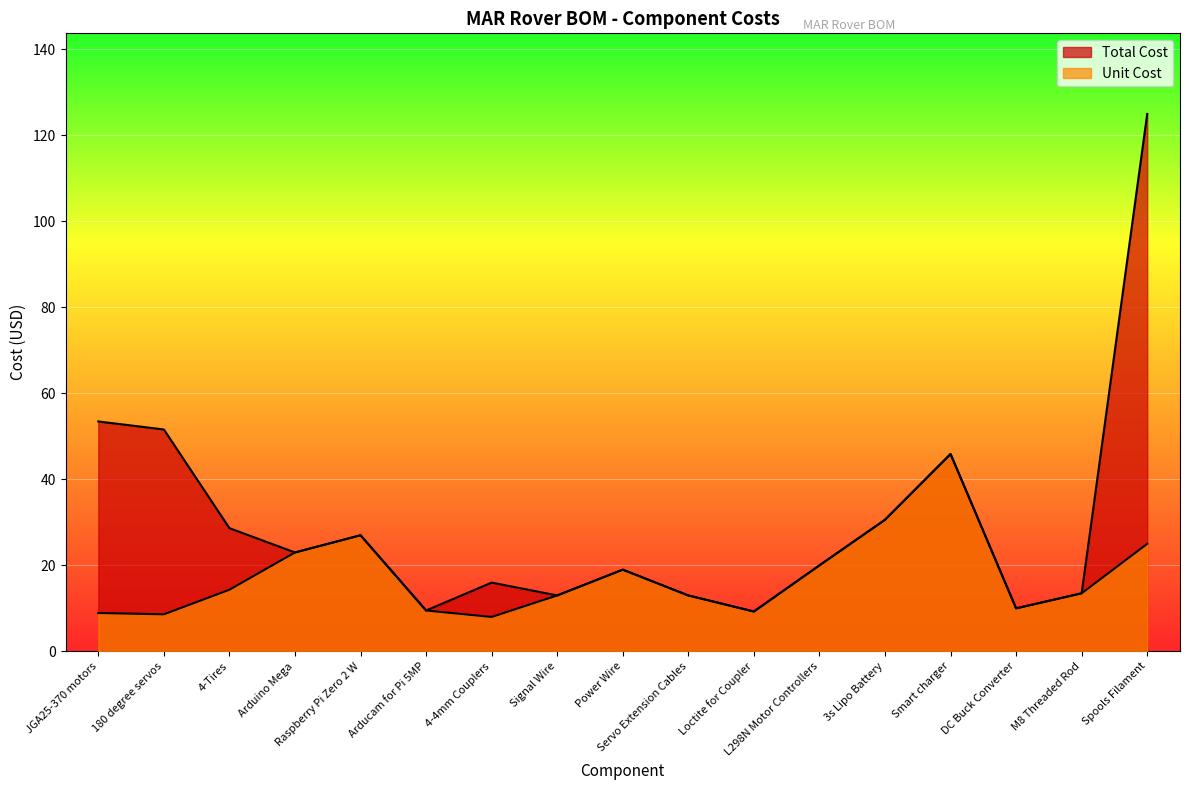

What is the label of the 6th point from the right?

L298N Motor Controllers